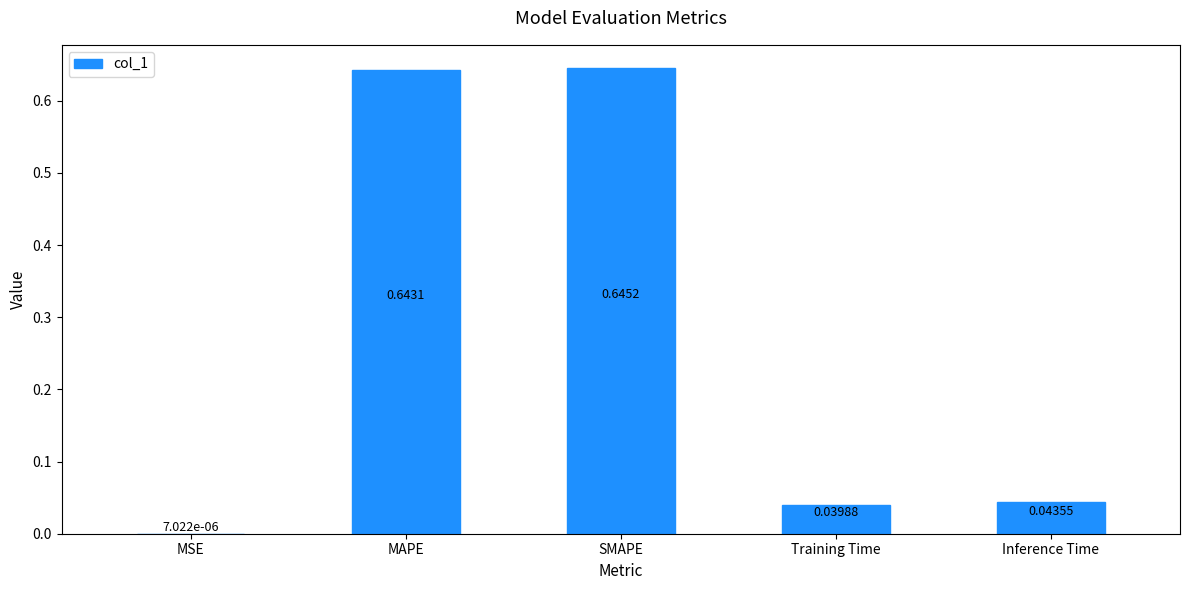

At which label is the value closest to 0?

MSE